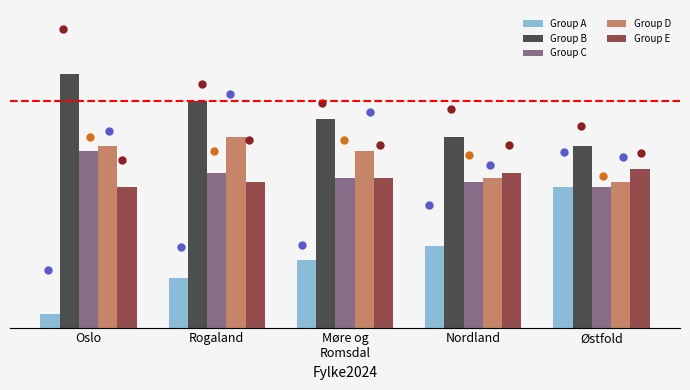

Which series reaches the minimum Y coordinate?

Group A